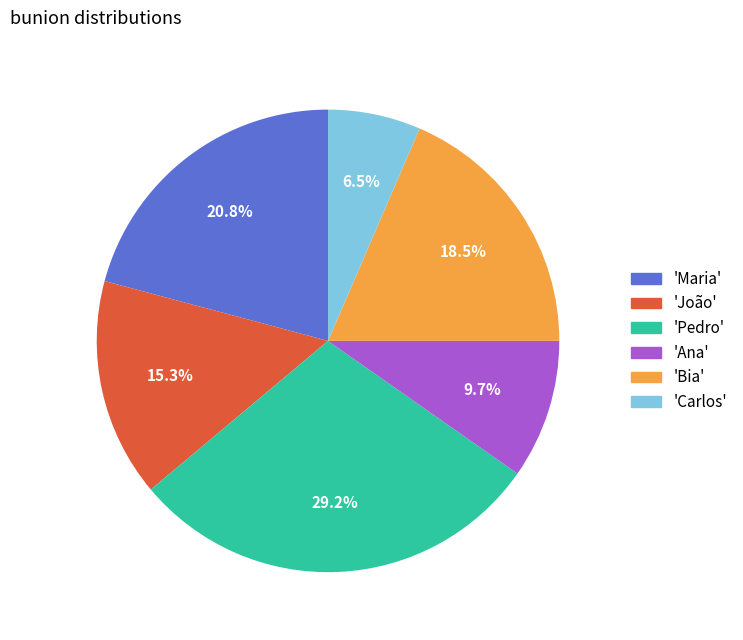

Is there any slice that represents more than half of the pie?

No